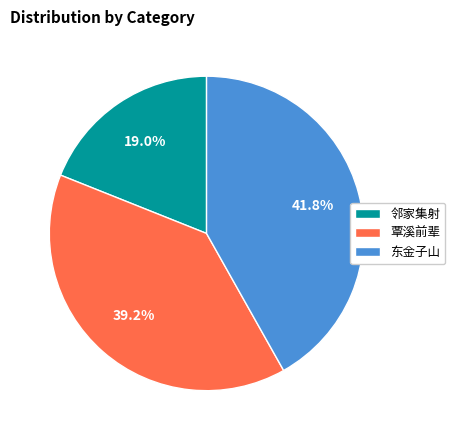

Which category has the biggest portion of the pie?

东金子山